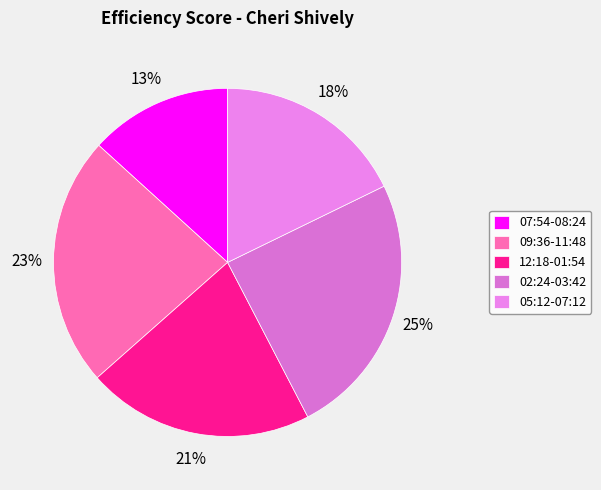

True or false: 05:12-07:12 accounts for 32% of the total.

False